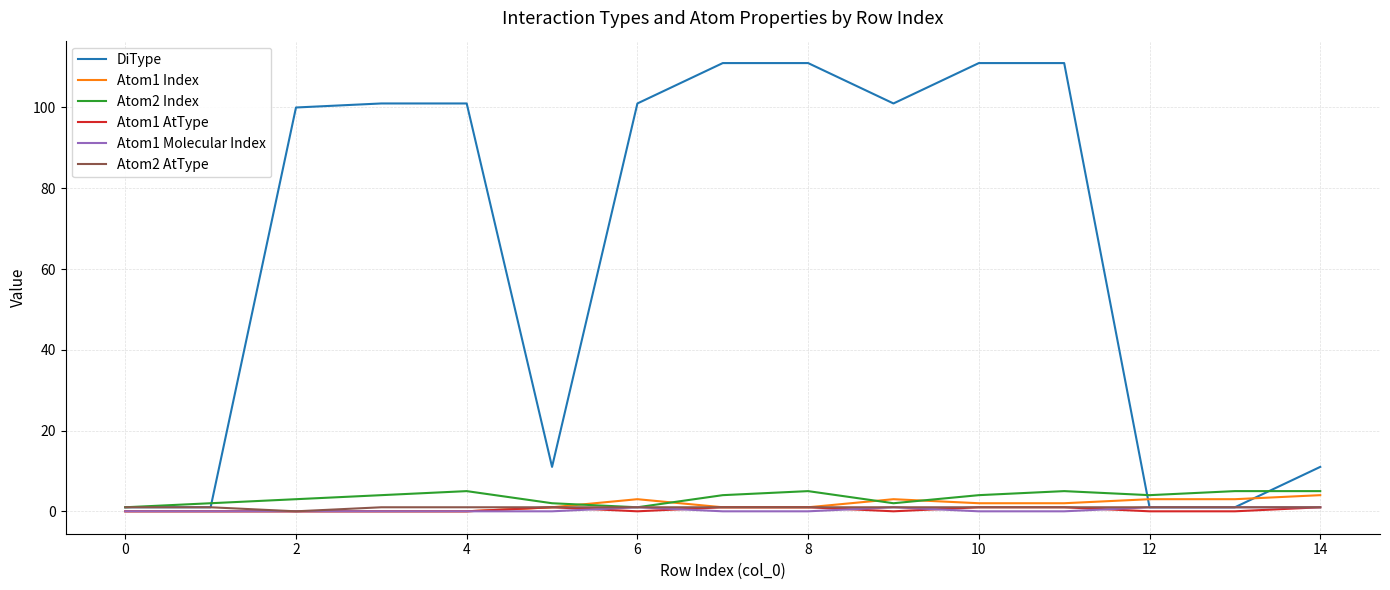

Which series has the widest spread of values?

DiType